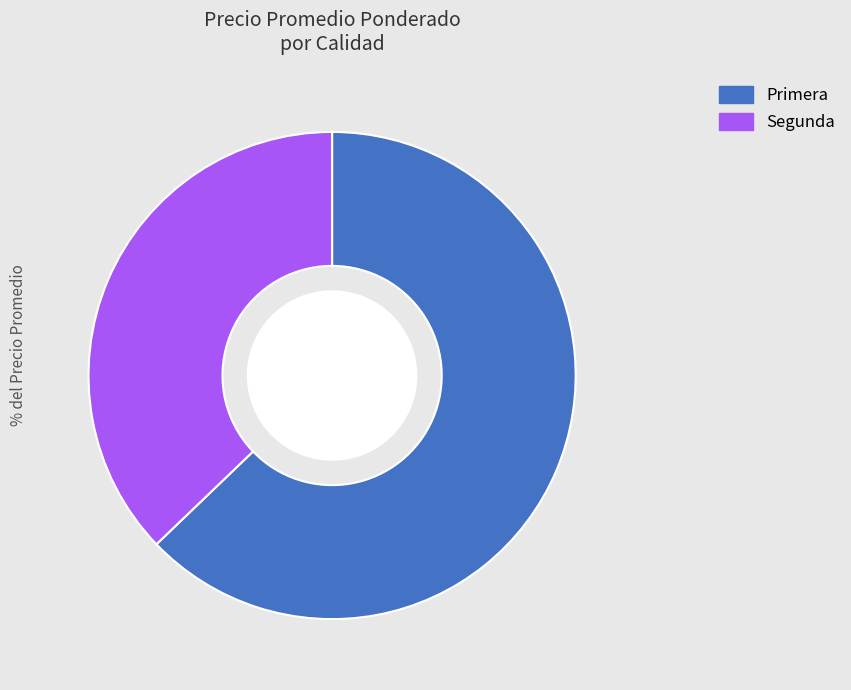

How much of the chart is everything except Primera?

37.2%